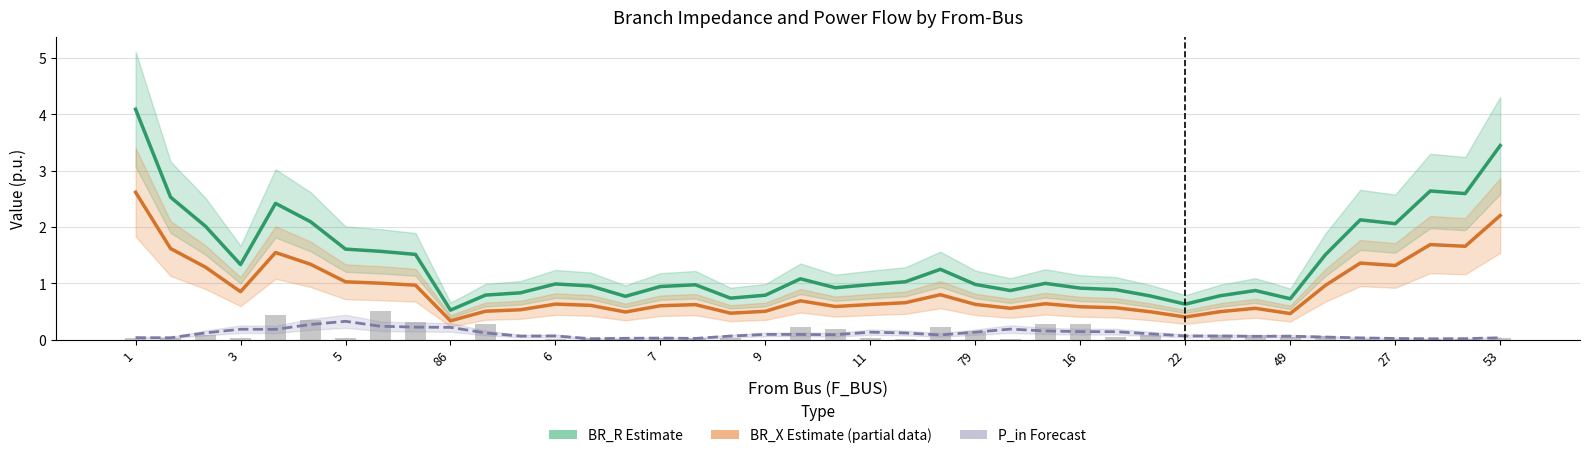

What is the average value of the BR_X (Estimate partial) series?

0.9